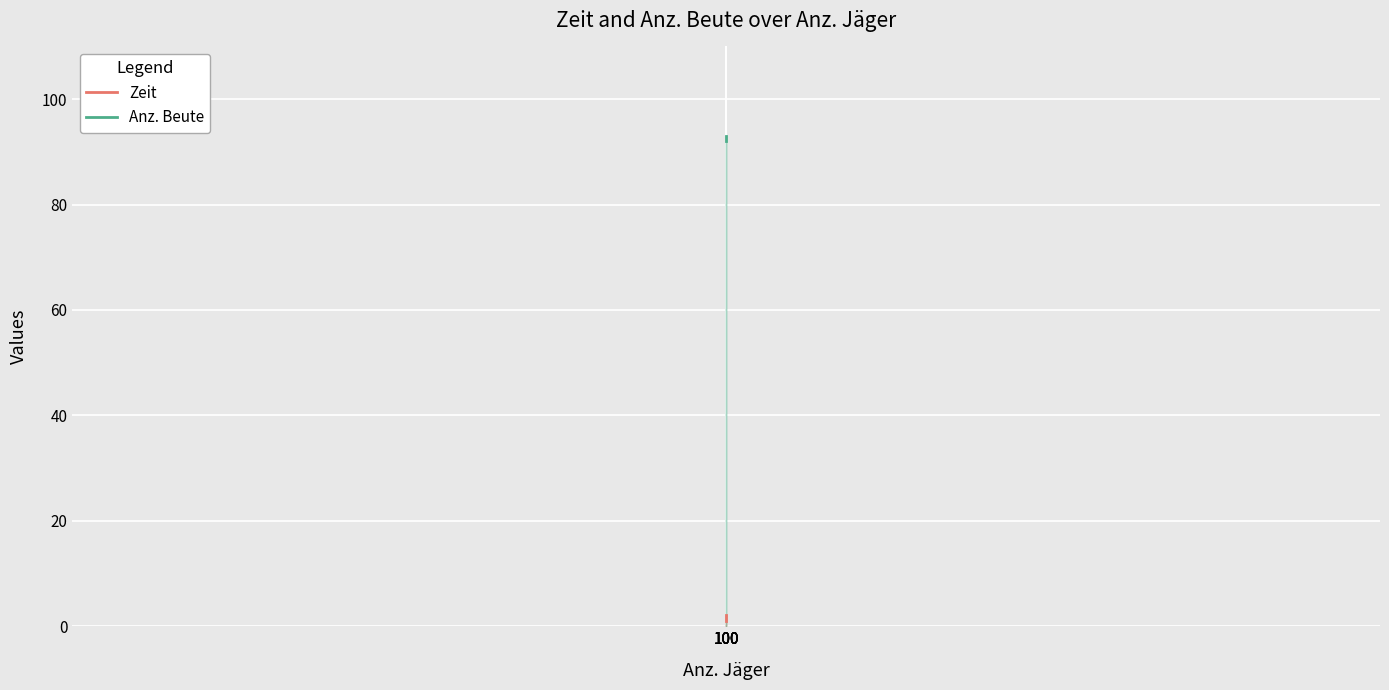

What is the difference between the second highest and second lowest values in the Anz. Beute series?

1.0